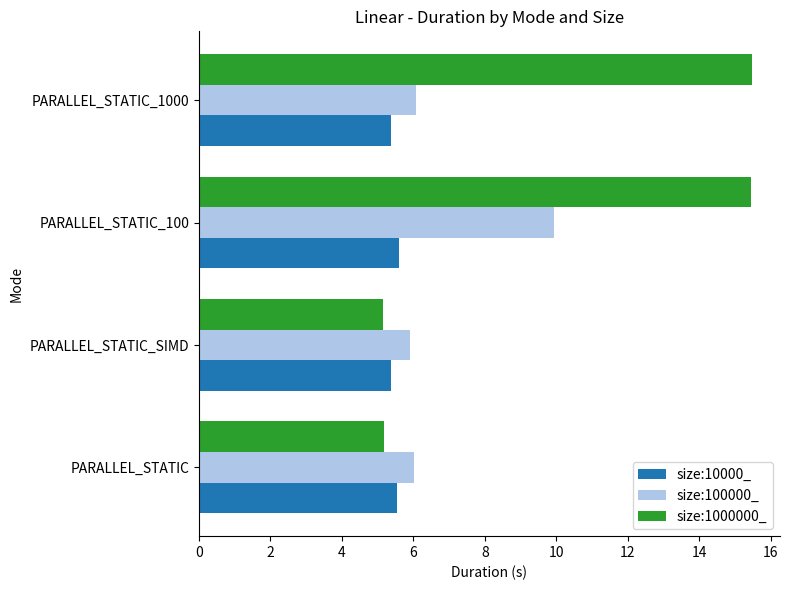

What is the sum of the size:100000_ values at PARALLEL_STATIC_100 and PARALLEL_STATIC_1000?

16.0